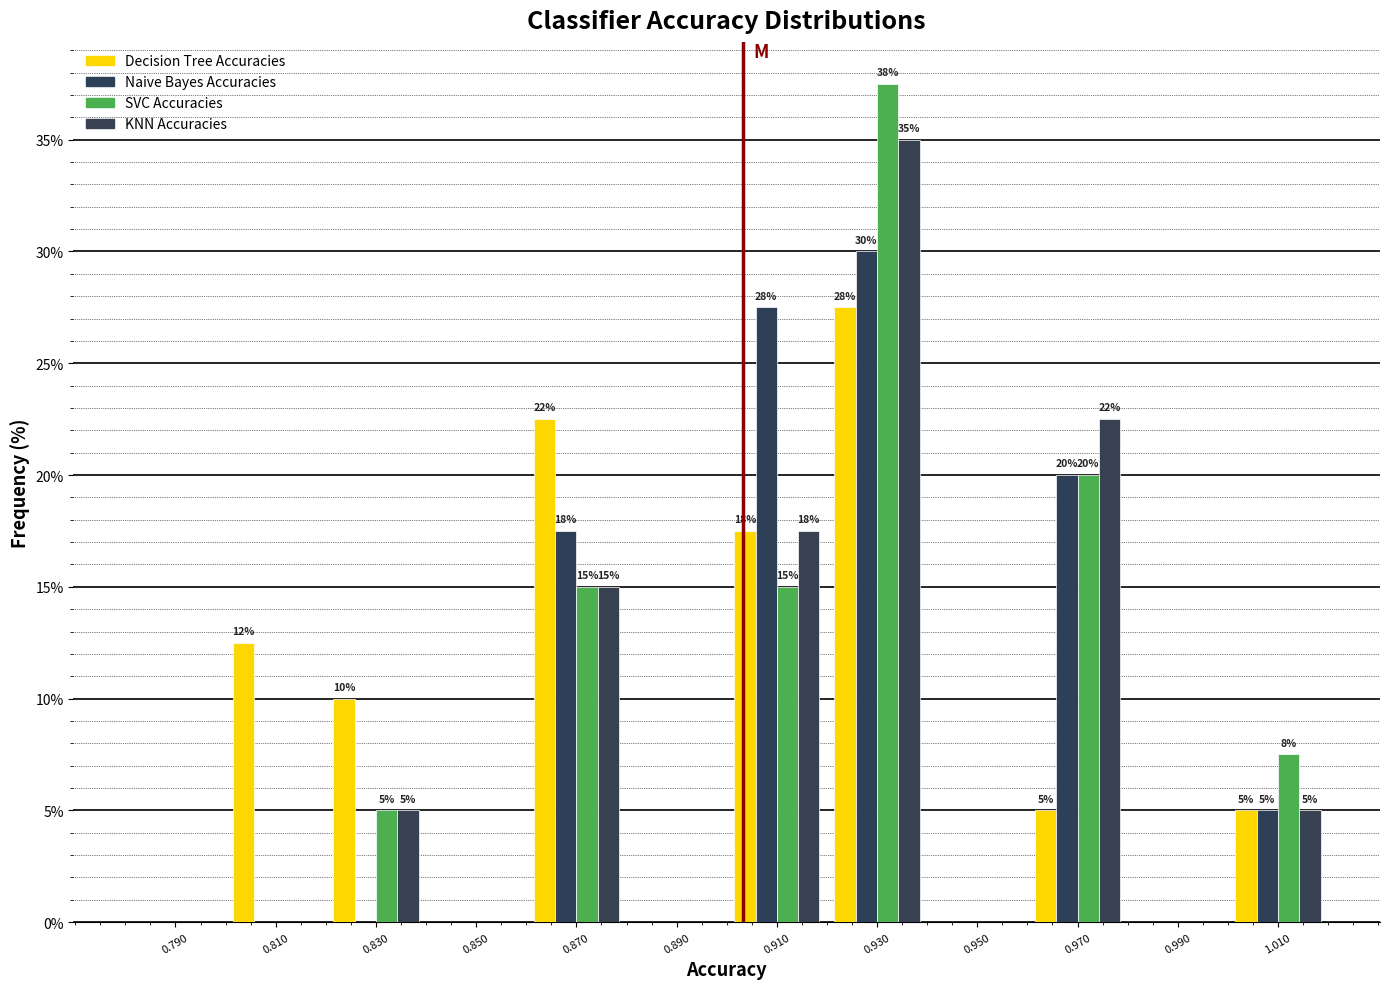

In the Decision Tree Accuracies series, which range on the x-axis has the tallest bar?

0.92 to 0.94